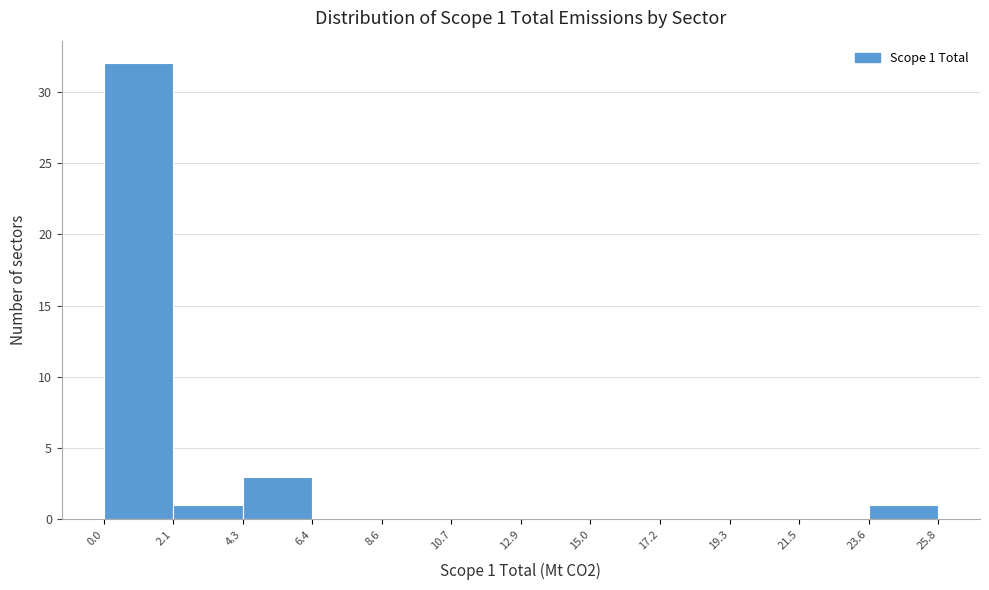

Which range on the x-axis has the tallest bar?

0.0 to 2.1